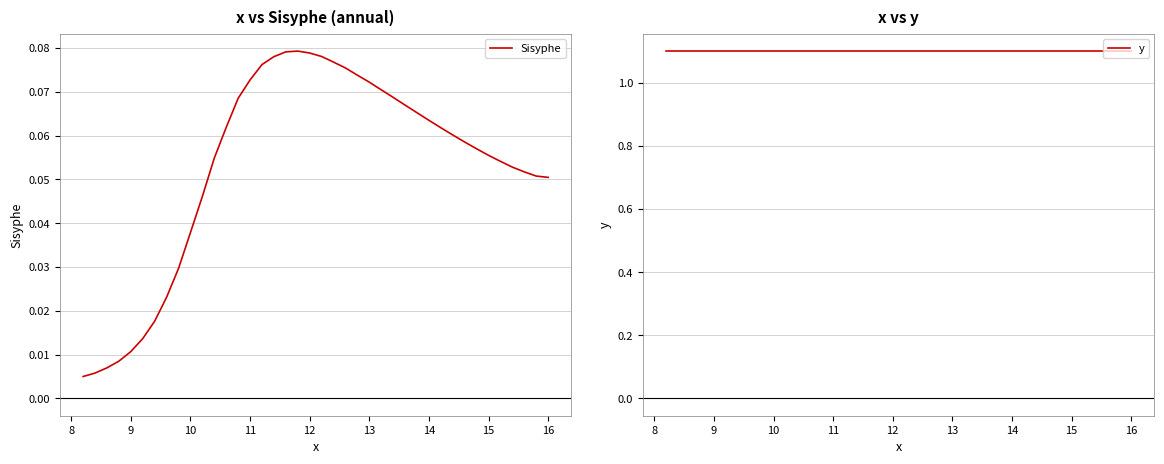

What is the difference between the second highest and second lowest values in the Sisyphe series?

0.1